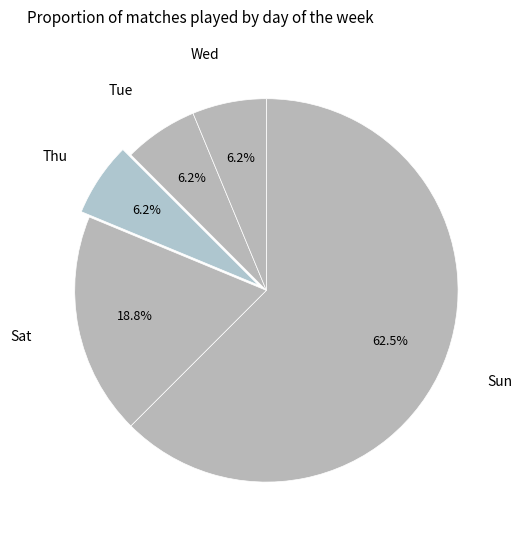

To the nearest percent, what is the combined percentage of Sun and Thu?

69%